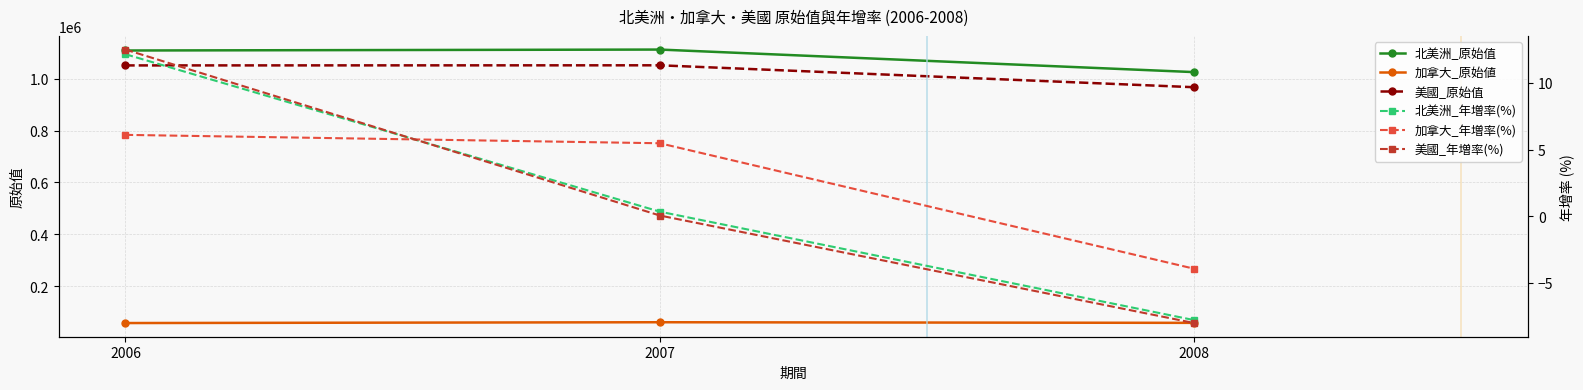

What is the total value across all series at 2006?

2217943.8